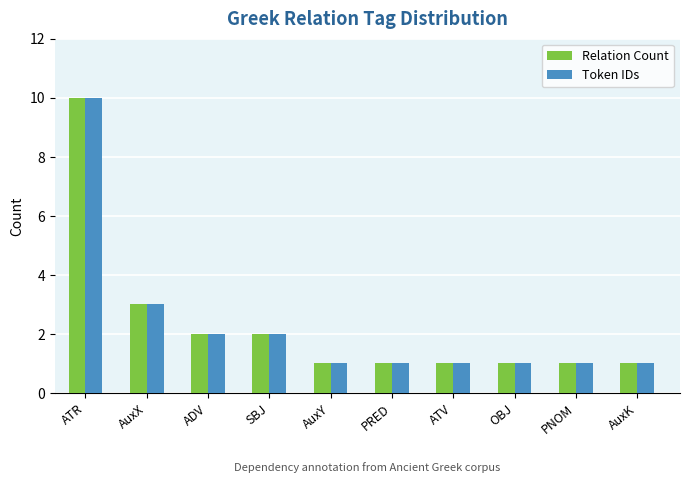

What is the maximum value shown in the chart?

10